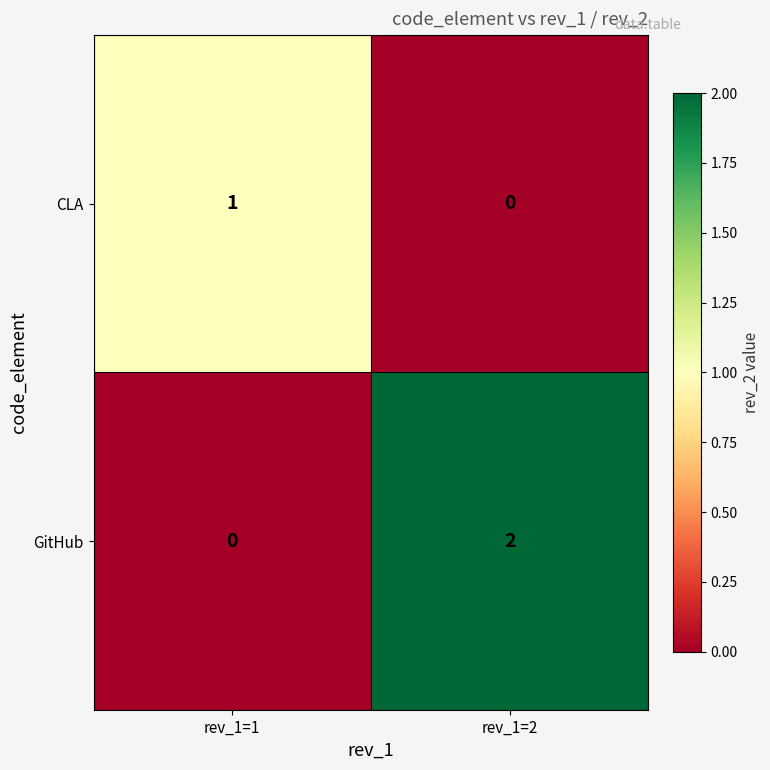

Rank the series by their maximum value, from highest to lowest.

GitHub, CLA